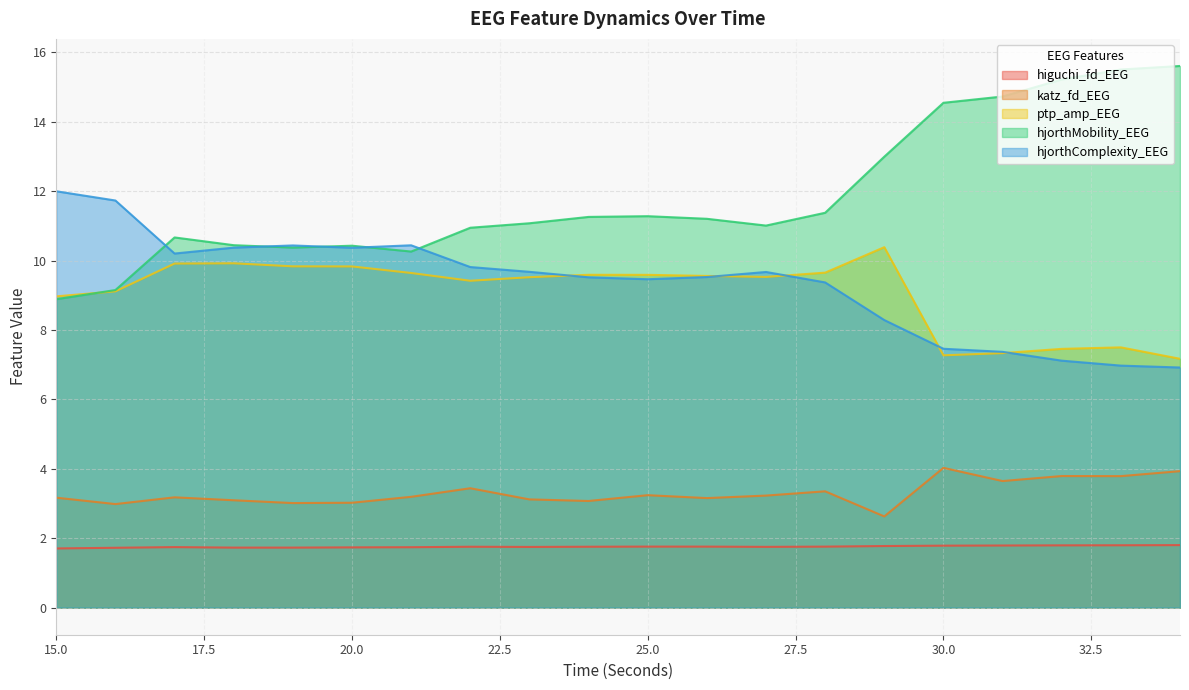

True or false: katz_fd_EEG and hjorthMobility_EEG cross at least once.

False